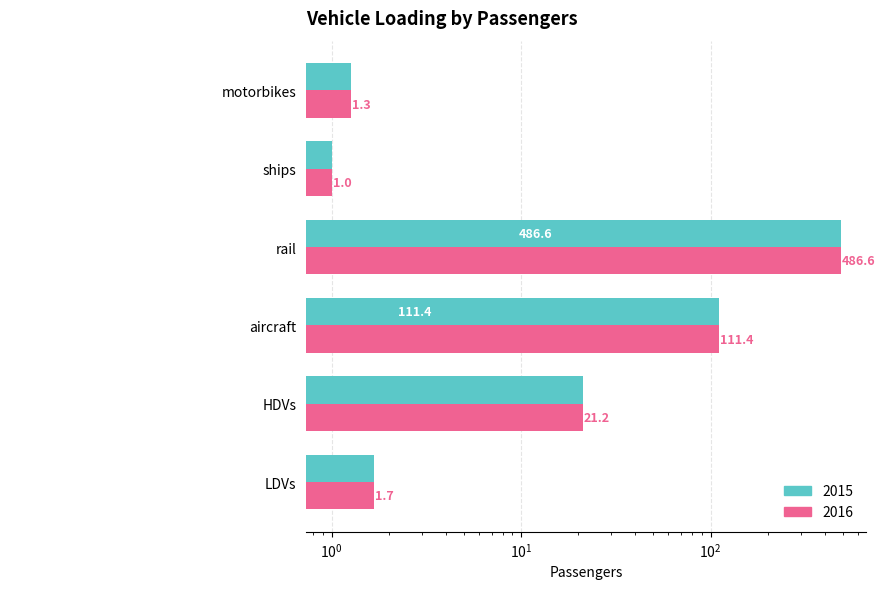

Is it true that 2016 equals 1.3 at motorbikes?

True